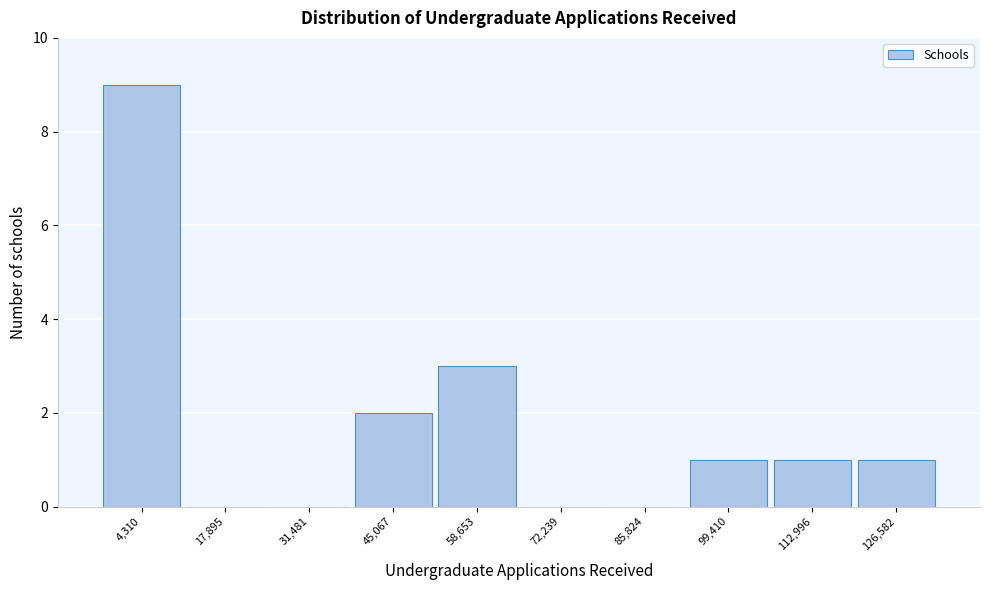

Reading right to left, list all the values displayed in this chart.

126,582=1	112,996=1	99,410=1	85,824=0	72,239=0	58,653=3	45,067=2	31,481=0	17,895=0	4,310=9